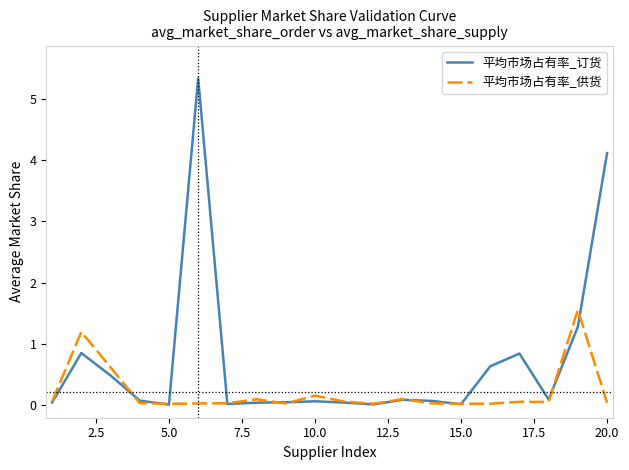

What is the greatest value displayed?

5.3